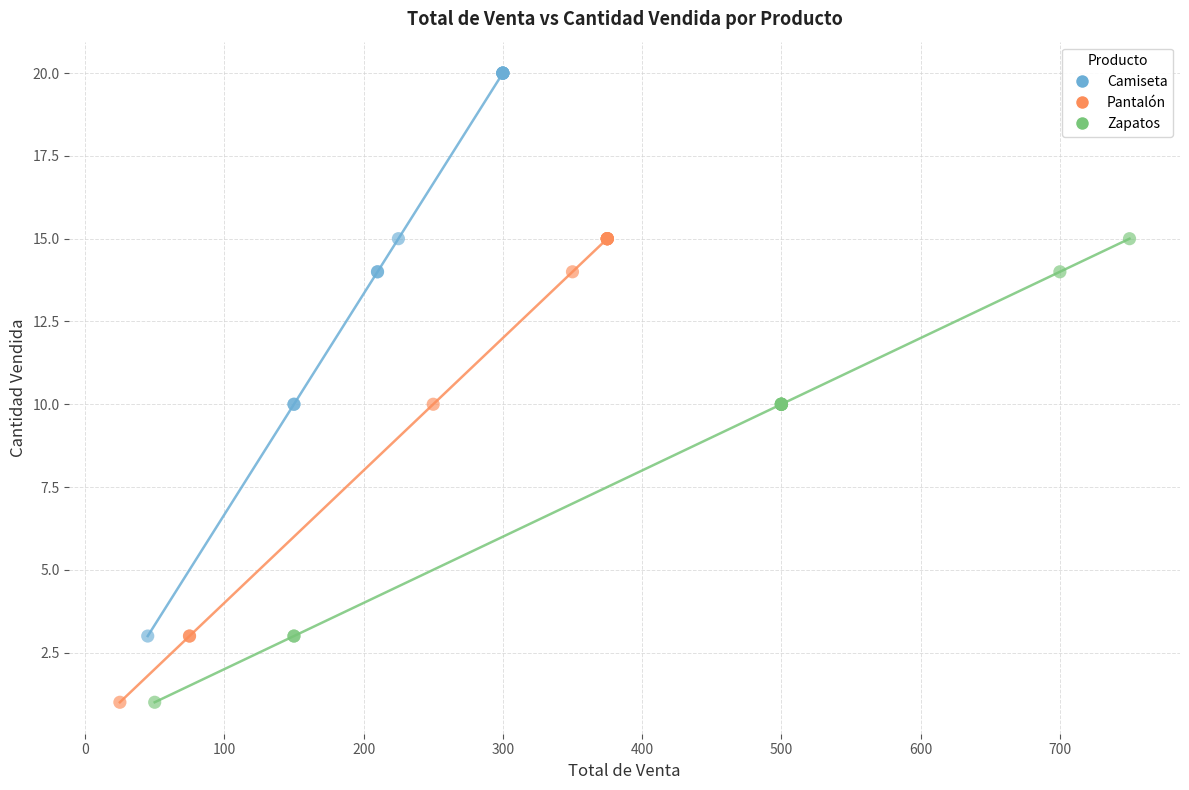

Which series has the widest spread of Y values?

Camiseta